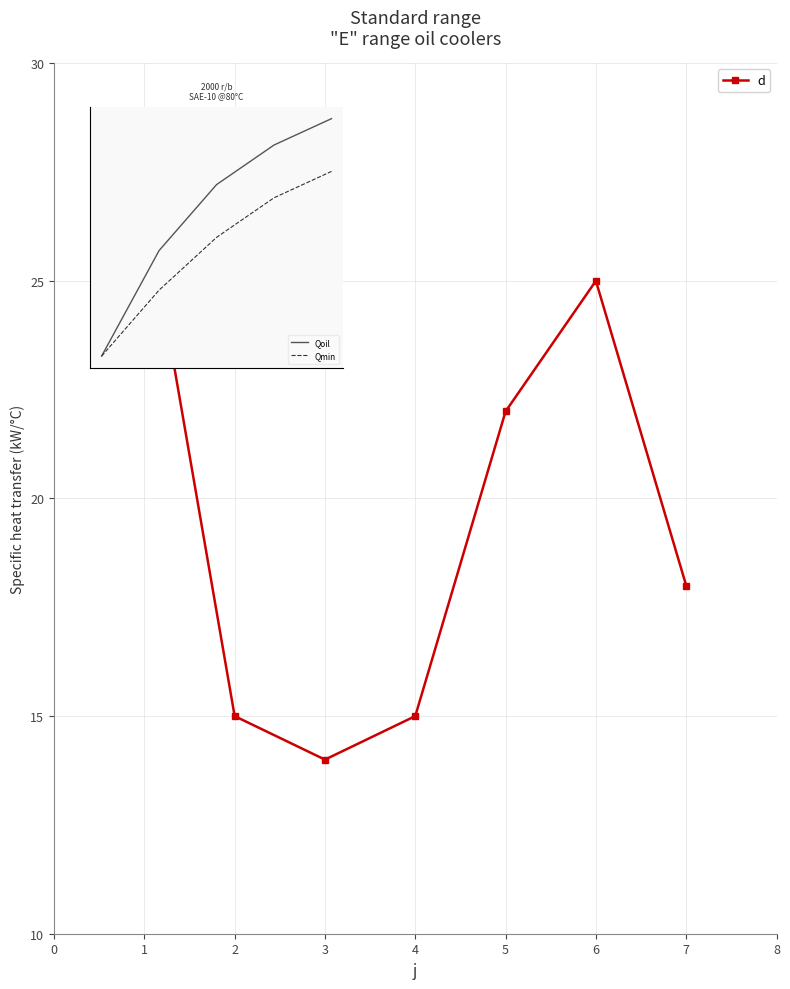

Reading right to left, transcribe all the data shown in this chart.

7=18	6=25	5=22	4=15	3=14	2=15	1=27